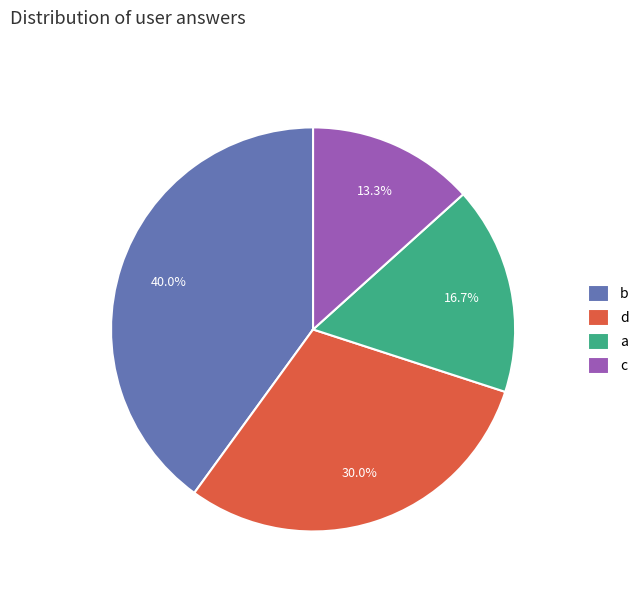

True or false: d accounts for 37% of the total.

False